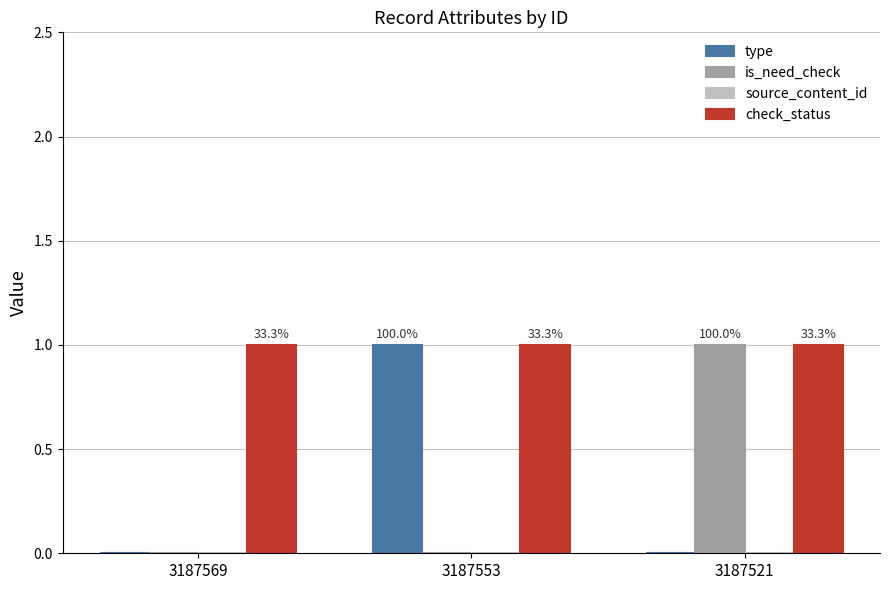

List the series in order of their peak value, highest first.

type, is_need_check, check_status, source_content_id